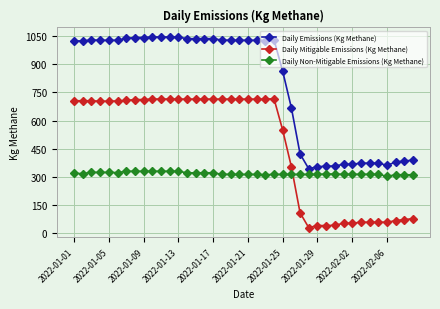

True or false: Daily Emissions (Kg Methane) and Daily Mitigable Emissions (Kg Methane) intersect in this chart.

False